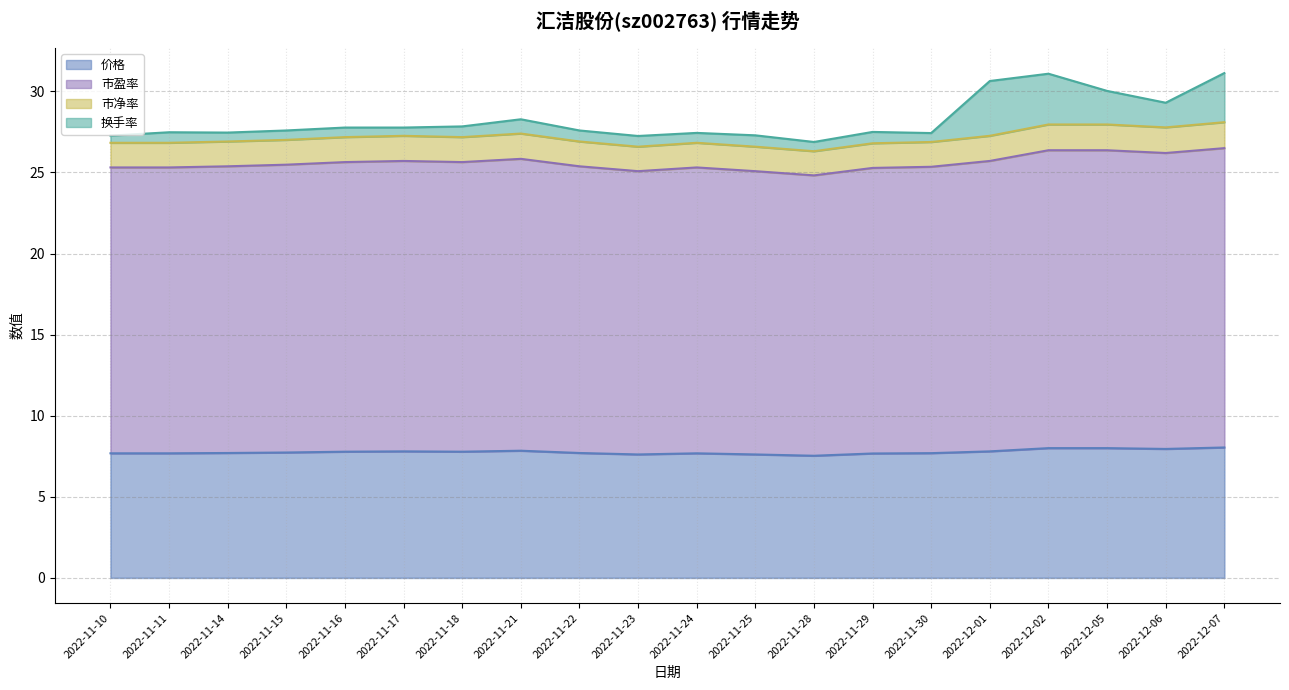

True or false: 市净率 and 市盈率 cross at least once.

False